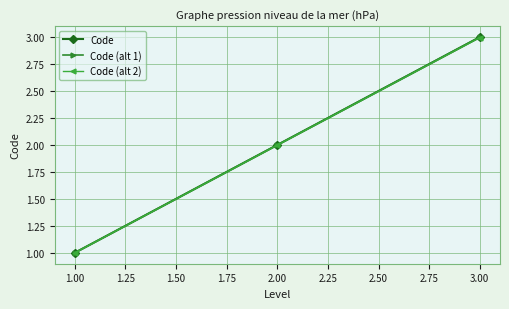

What is the difference between the maximum and second lowest values in the Code (alt 1) series?

1.0